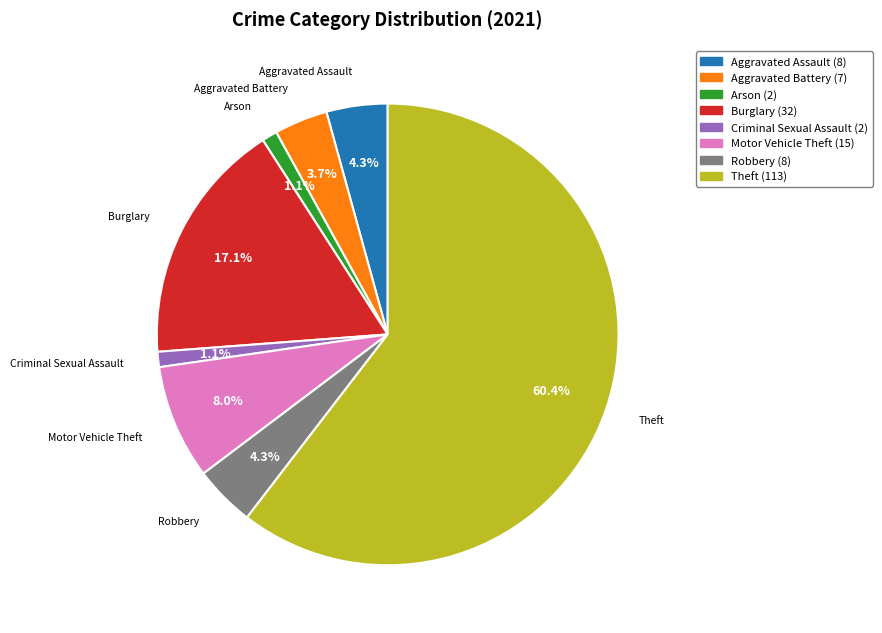

Which has a higher value, Burglary (32) or Motor Vehicle Theft (15)?

Burglary (32)